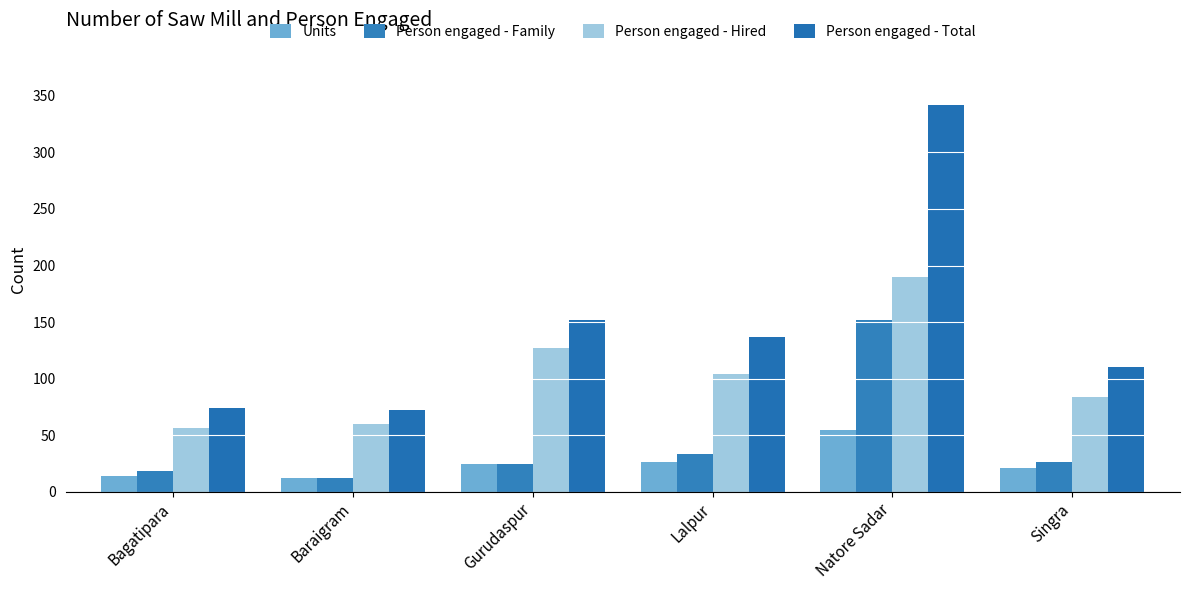

How many data points in Person engaged - Hired are less than 104?

3